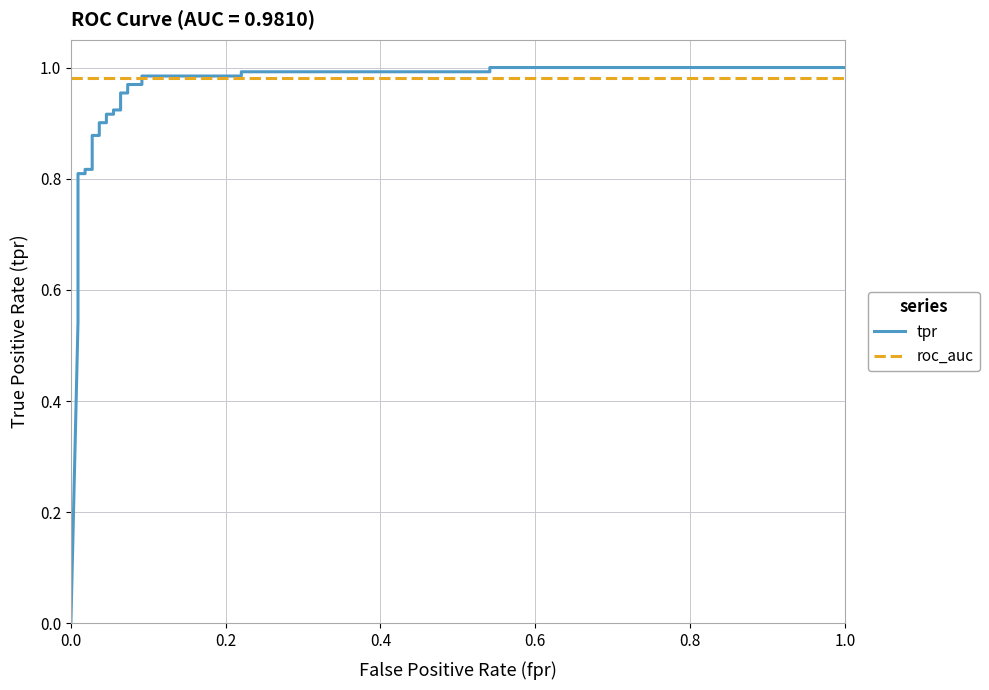

How many data points does each series have?

29